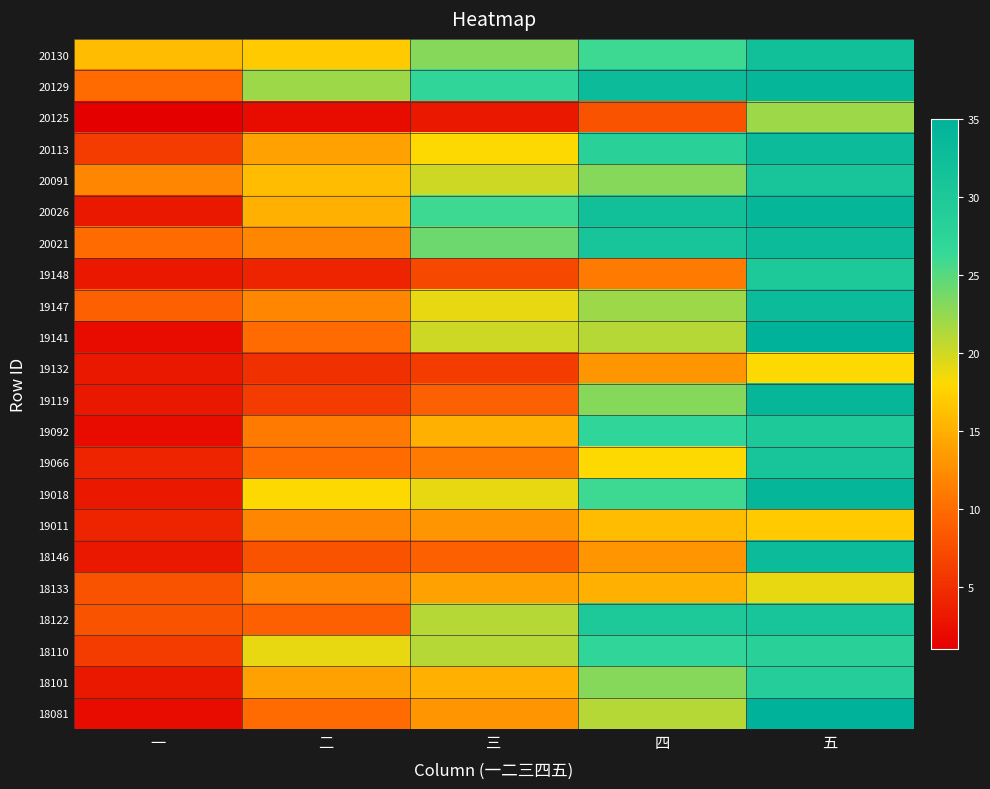

What is the total value across all series at 五?

656